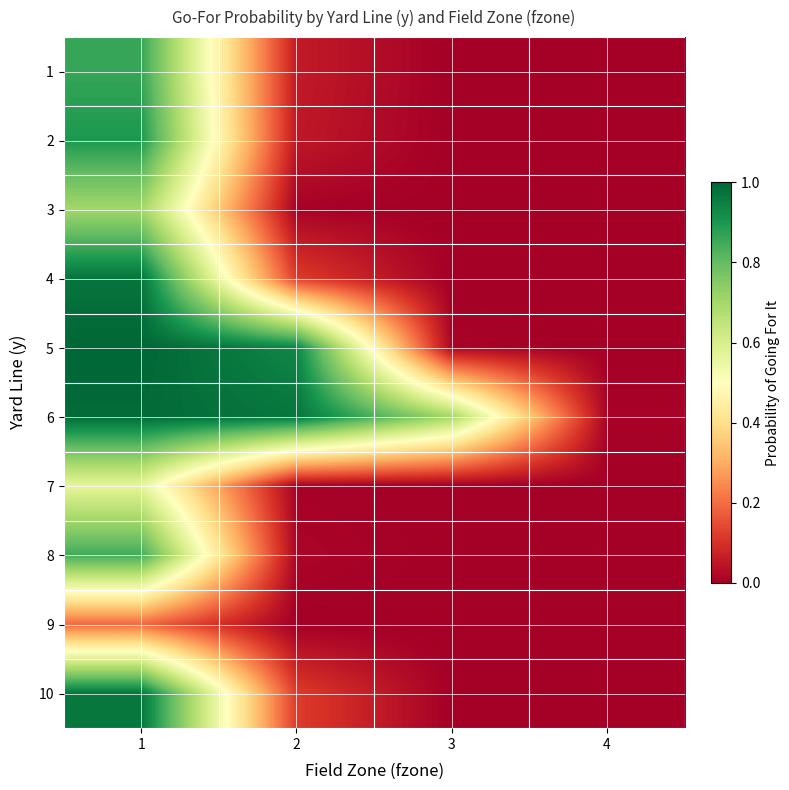

At which category does the chart reach its minimum across all series?

3